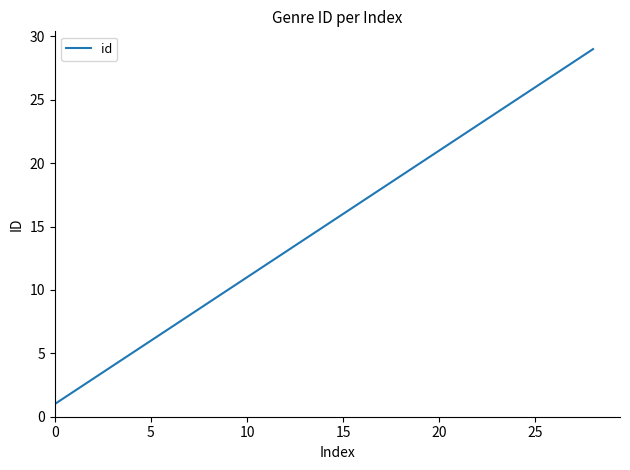

What is the greatest value displayed?

29